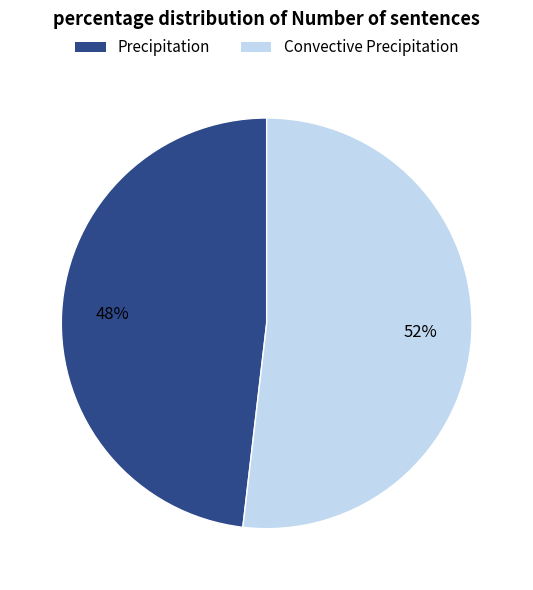

What percentage is the Precipitation slice, to the nearest percent?

48%